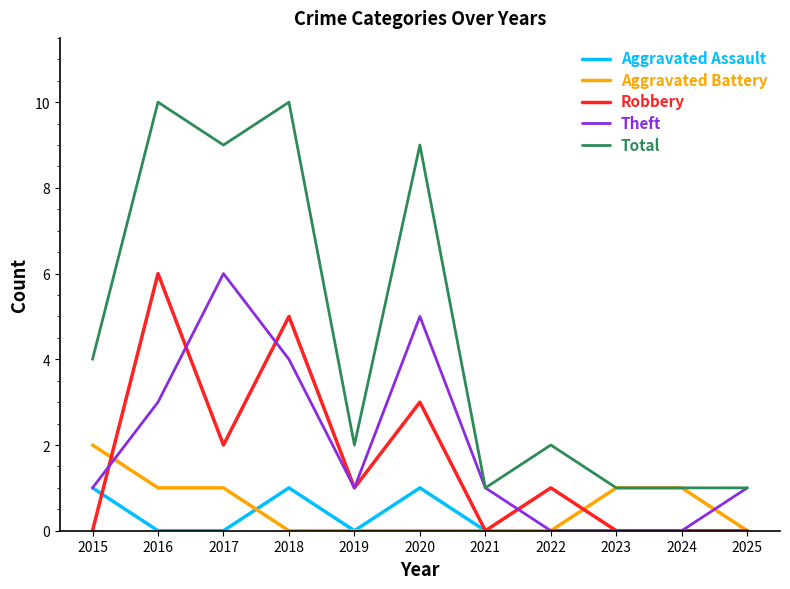

What is the difference between the highest and lowest values at 2023?

1